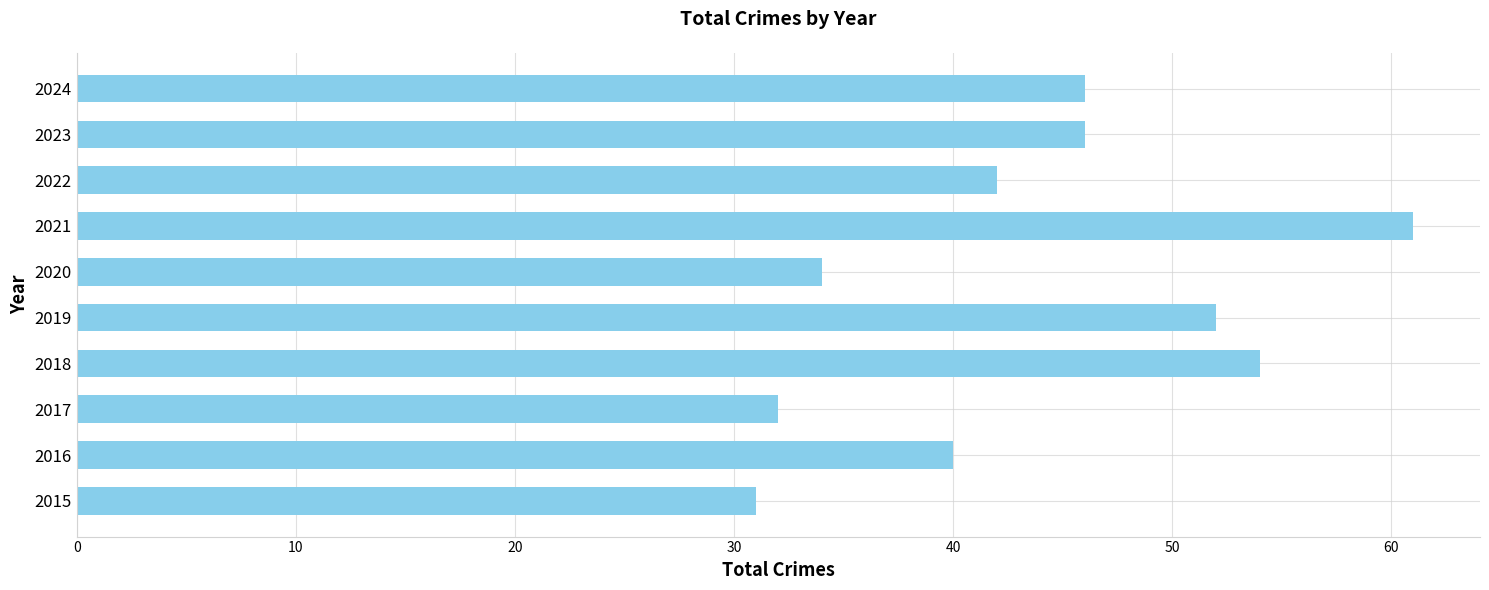

What is the change in value from 2018 to 2022?

-12